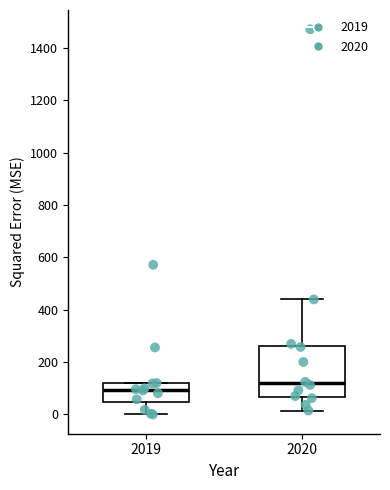

Reading left to right, transcribe this box plot: for each box, give where its median line is, the range the box spans, and where its two whiskers end, as read against the y-axis. The values are not printed on the chart, so give them approximately, as read against the axis.

2019: median 100, box 40 to 120, whiskers 0 to 120
2020: median 120, box 60 to 260, whiskers 20 to 440